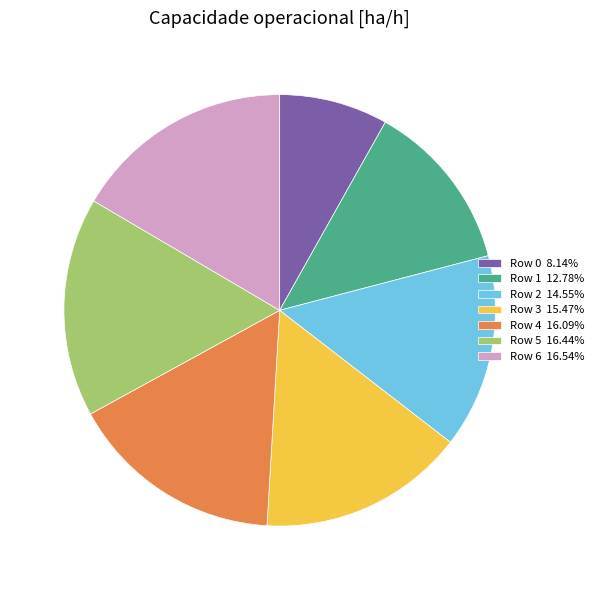

Approximately how many times larger is the value at Row 4 16.09% compared to Row 5 16.44%?

1.0